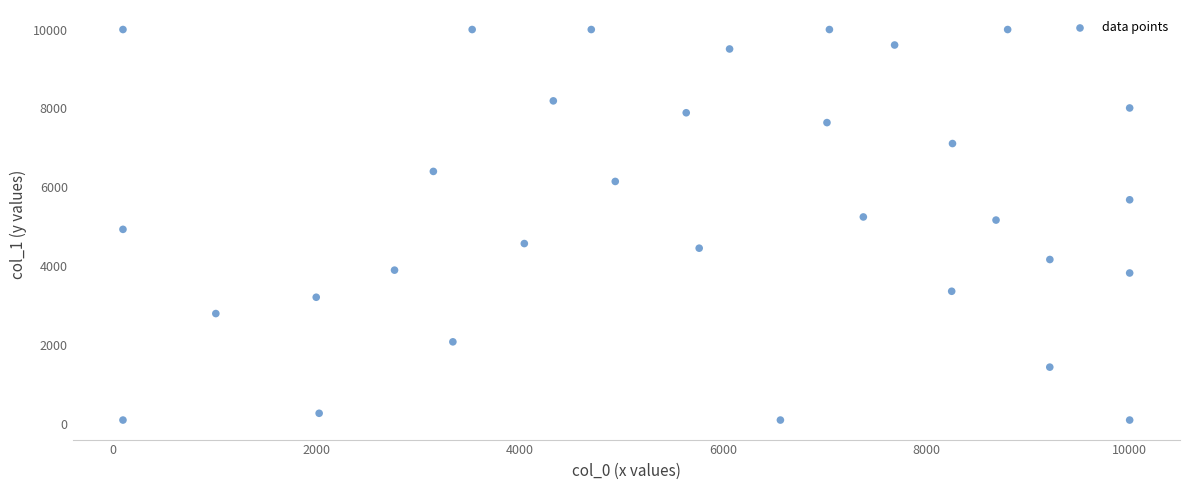

What is the range of X values (max minus min)?

9900.0